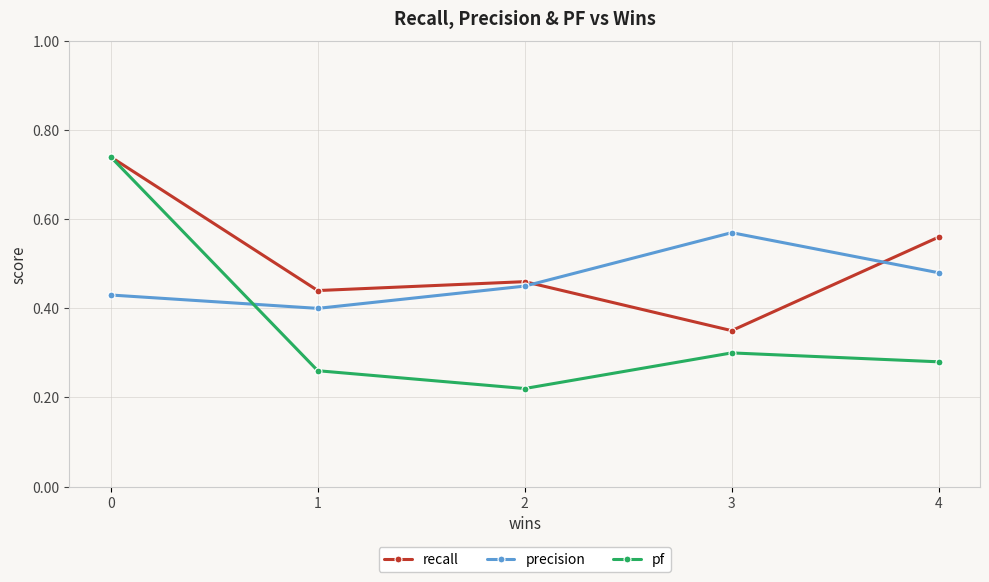

Is it true that pf equals 0.4 at 1?

False